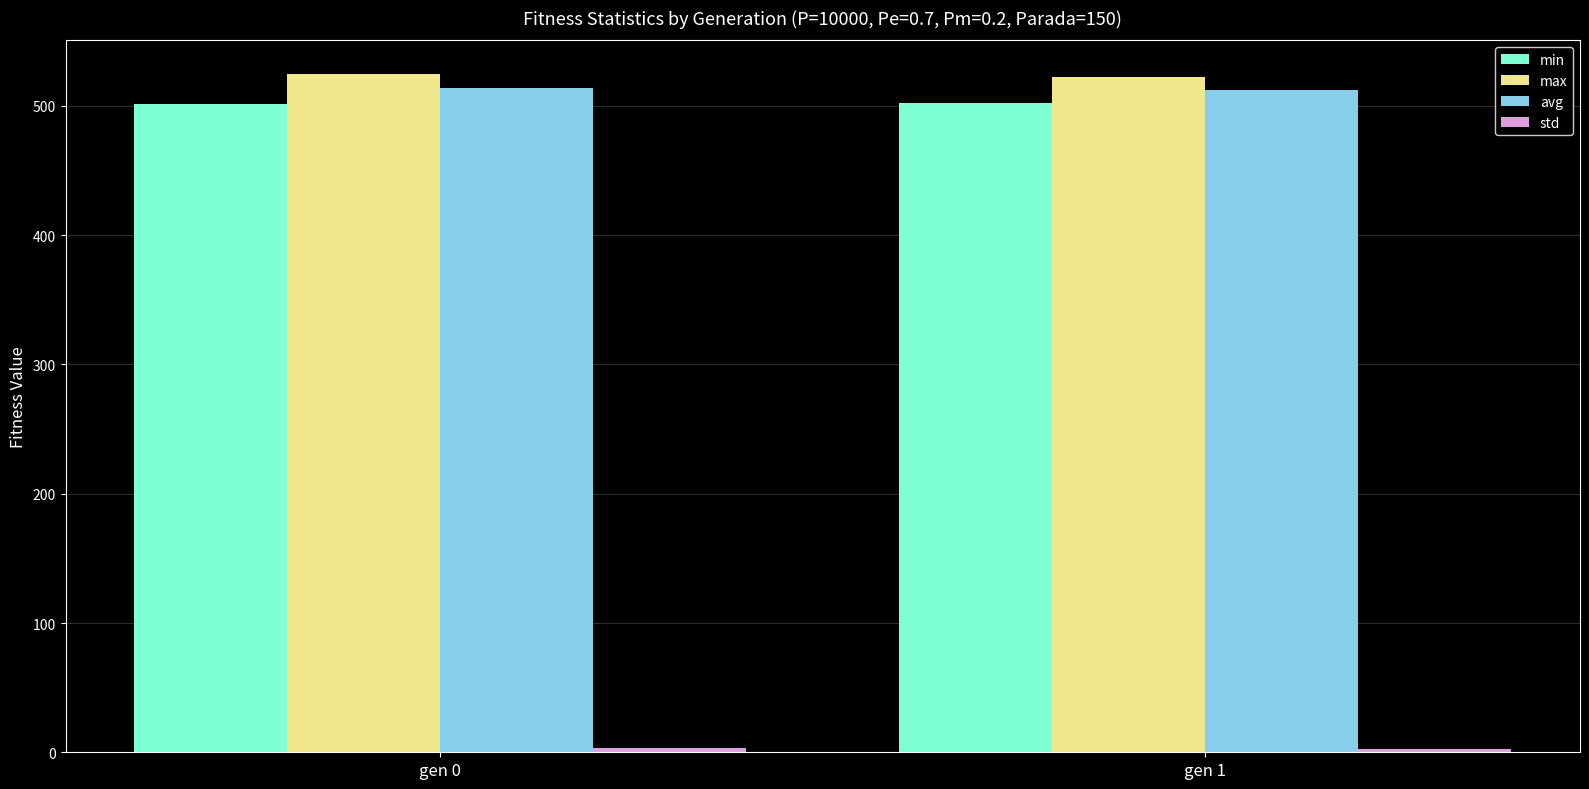

What is the minimum value for avg?

512.4